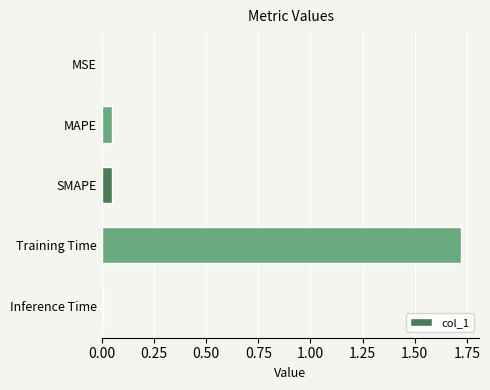

What is the sum of all values?

1.8